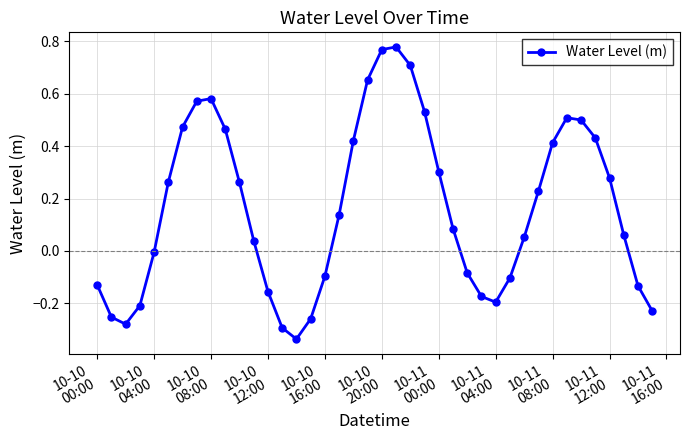

How many points are higher than both their immediate neighbors (excluding endpoints)?

3